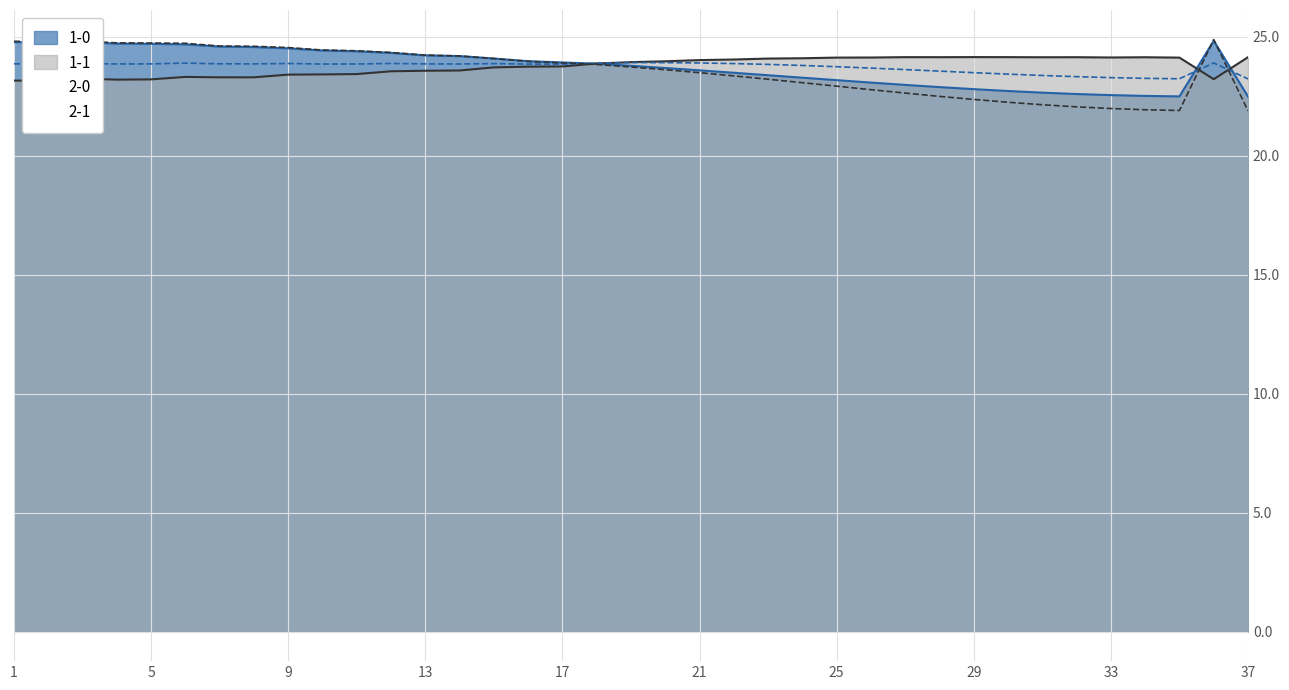

Reading left to right, list all the values displayed in this chart.

1-0: 1=24.8	2=24.8	3=24.8	4=24.7	5=24.7	6=24.7	7=24.6	8=24.6	9=24.5	10=24.4	11=24.4	12=24.3	13=24.2	14=24.2	15=24.1	16=24.0	17=23.9	18=23.9	19=23.8	20=23.7	21=23.6	22=23.5	23=23.4	24=23.3	25=23.2	26=23.1	27=23.0	28=22.9	29=22.8	30=22.7	31=22.7	32=22.6	33=22.6	34=22.5	35=22.5	36=24.8	37=22.5
1-1: 1=23.2	2=23.2	3=23.2	4=23.2	5=23.2	6=23.3	7=23.3	8=23.3	9=23.4	10=23.4	11=23.4	12=23.6	13=23.6	14=23.6	15=23.7	16=23.8	17=23.8	18=23.9	19=23.9	20=24.0	21=24.0	22=24.1	23=24.1	24=24.1	25=24.1	26=24.1	27=24.2	28=24.1	29=24.2	30=24.2	31=24.1	32=24.1	33=24.1	34=24.1	35=24.1	36=23.2	37=24.1
2-0: 1=23.9	2=23.9	3=23.9	4=23.9	5=23.9	6=23.9	7=23.9	8=23.9	9=23.9	10=23.9	11=23.9	12=23.9	13=23.9	14=23.9	15=23.9	16=23.9	17=23.9	18=23.9	19=23.9	20=23.9	21=23.9	22=23.9	23=23.8	24=23.8	25=23.7	26=23.7	27=23.6	28=23.6	29=23.5	30=23.4	31=23.4	32=23.3	33=23.3	34=23.3	35=23.2	36=23.9	37=23.2
2-1: 1=24.8	2=24.8	3=24.8	4=24.8	5=24.7	6=24.7	7=24.6	8=24.6	9=24.6	10=24.5	11=24.4	12=24.3	13=24.2	14=24.2	15=24.1	16=24.0	17=23.9	18=23.8	19=23.7	20=23.6	21=23.5	22=23.4	23=23.2	24=23.1	25=22.9	26=22.8	27=22.6	28=22.5	29=22.4	30=22.3	31=22.2	32=22.1	33=22.0	34=21.9	35=21.9	36=24.9	37=21.9